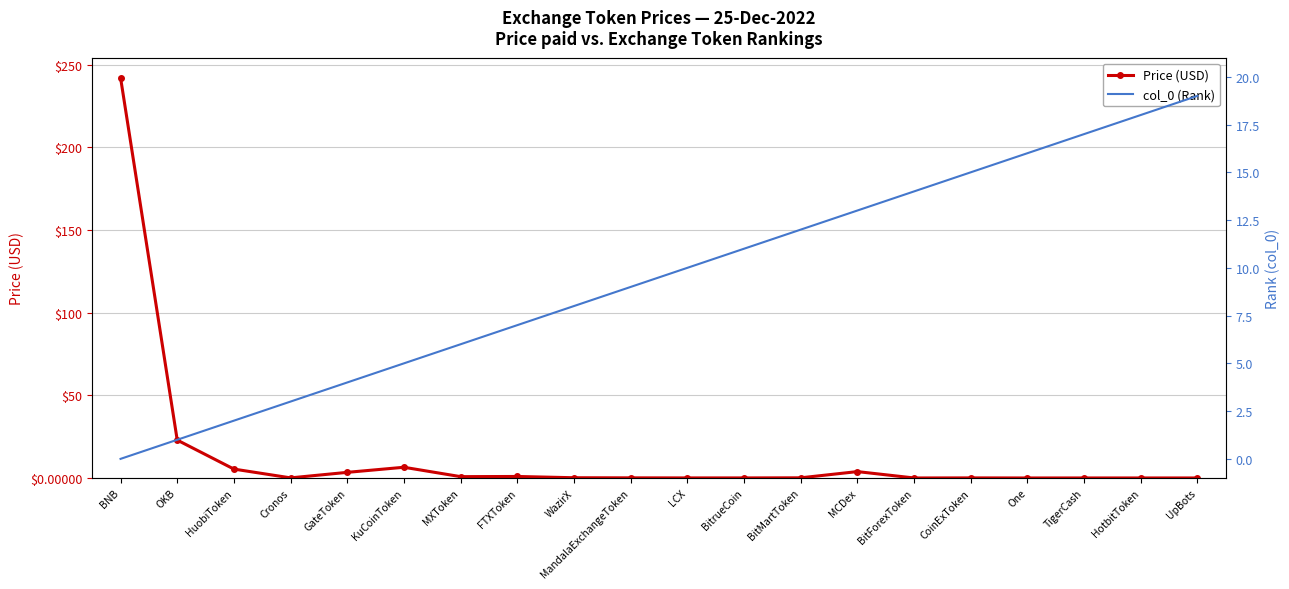

How many intersections are there between Price (USD) and col_0 (Rank)?

3